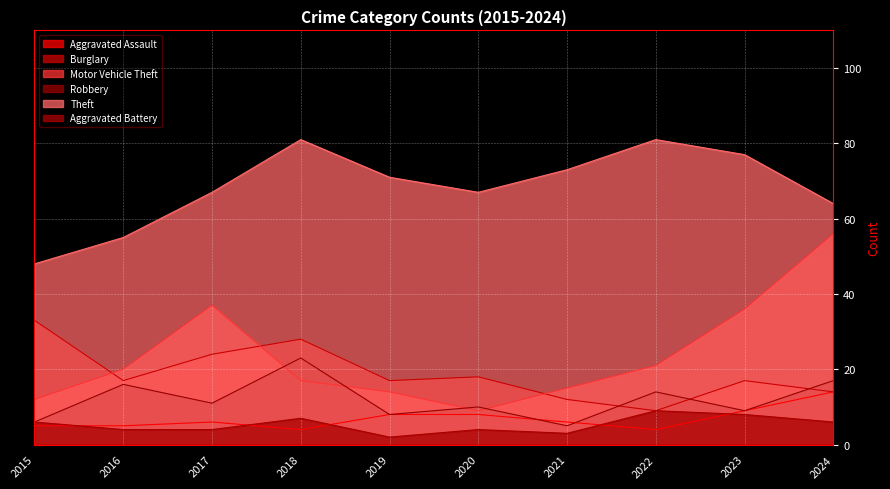

Reading left to right, what are all the values shown in this chart?

Aggravated Assault: 2015=5	2016=5	2017=6	2018=4	2019=8	2020=8	2021=6	2022=4	2023=9	2024=14
Burglary: 2015=33	2016=17	2017=24	2018=28	2019=17	2020=18	2021=12	2022=9	2023=17	2024=14
Motor Vehicle Theft: 2015=12	2016=20	2017=37	2018=17	2019=14	2020=9	2021=15	2022=21	2023=36	2024=56
Robbery: 2015=6	2016=16	2017=11	2018=23	2019=8	2020=10	2021=5	2022=14	2023=9	2024=17
Theft: 2015=48	2016=55	2017=67	2018=81	2019=71	2020=67	2021=73	2022=81	2023=77	2024=64
Aggravated Battery: 2015=6	2016=4	2017=4	2018=7	2019=2	2020=4	2021=3	2022=9	2023=8	2024=6